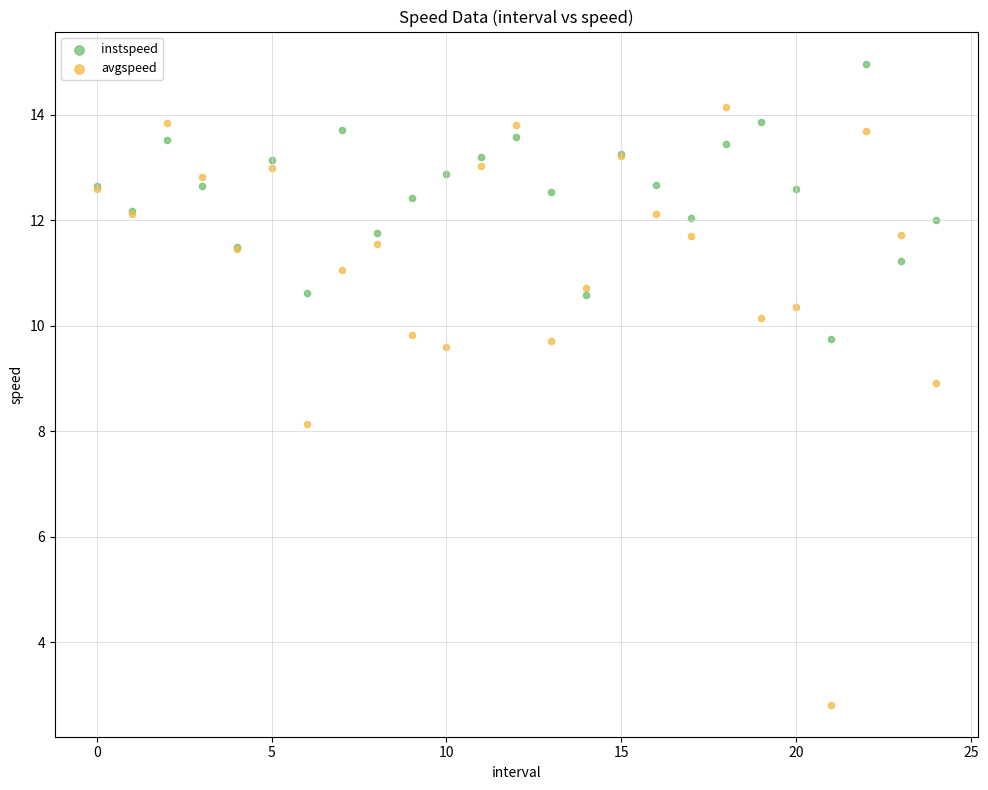

Which series reaches the maximum Y coordinate?

instspeed